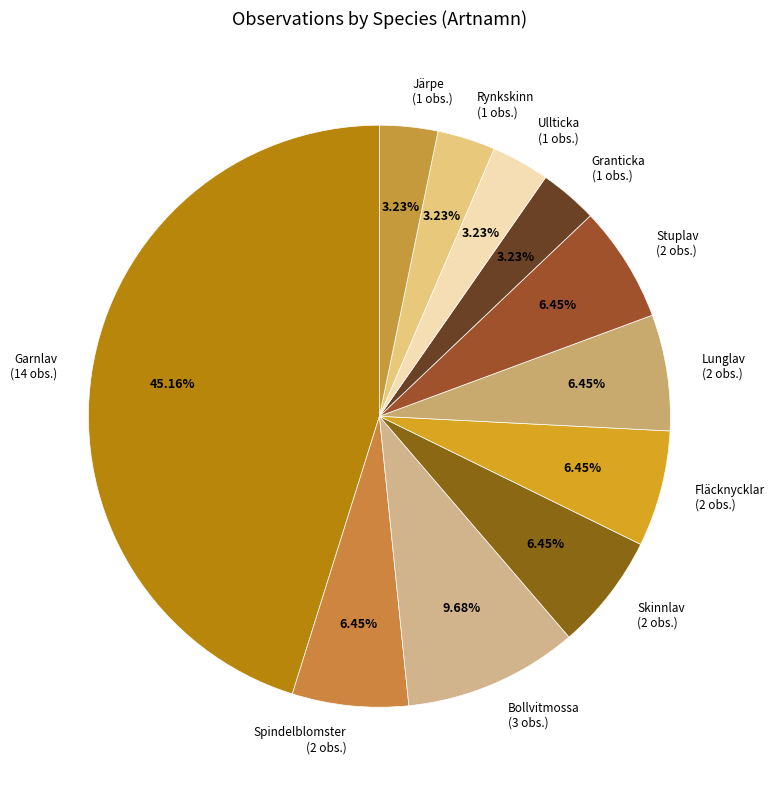

What percentage is the Granticka slice, to the nearest percent?

3%